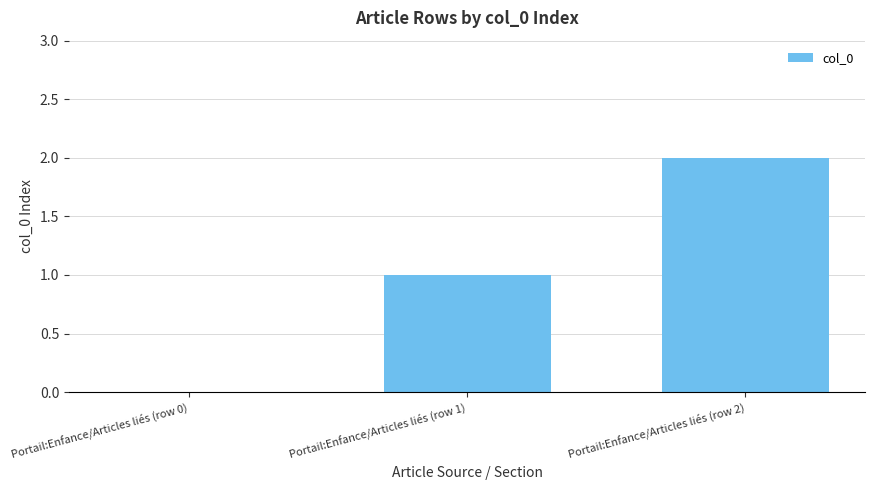

Between Portail:Enfance/Articles liés (row 2) and Portail:Enfance/Articles liés (row 0), which is larger?

Portail:Enfance/Articles liés (row 2)